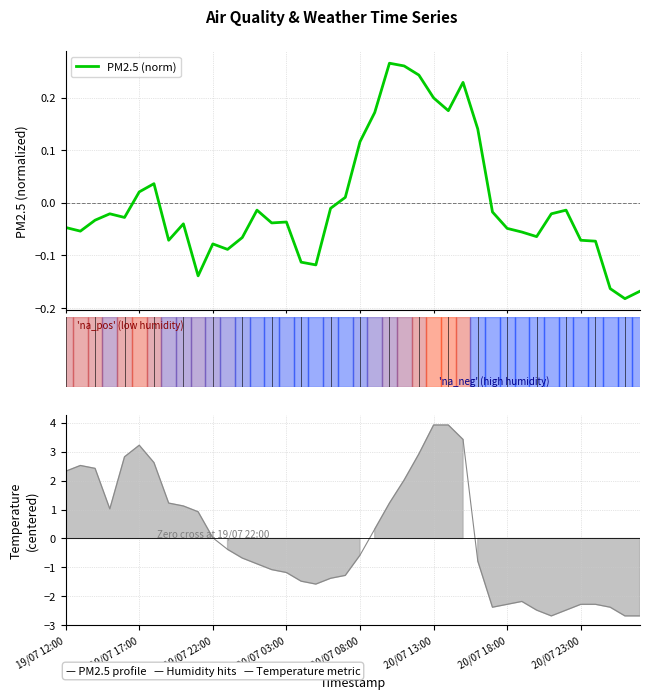

True or false: there are more than 2 points higher than both neighbors.

True